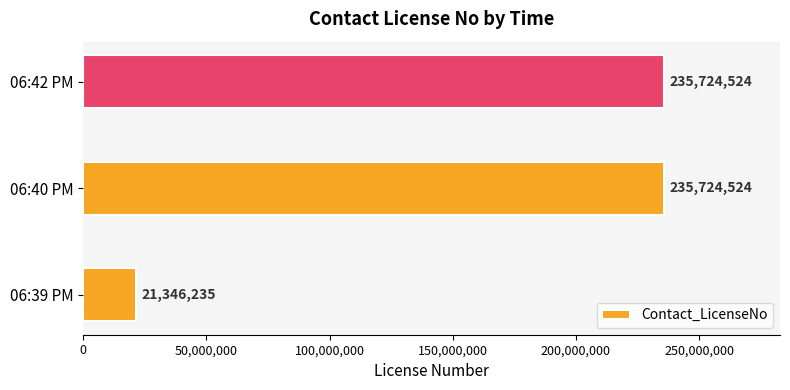

Reading bottom to top, what are all the values shown in this chart?

06:39 PM=21346235	06:40 PM=235724524	06:42 PM=235724524